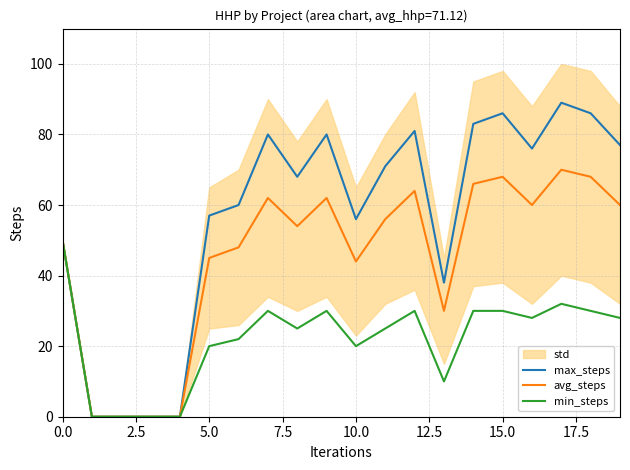

The max_steps series shows 56 at 10.0. True or false?

True